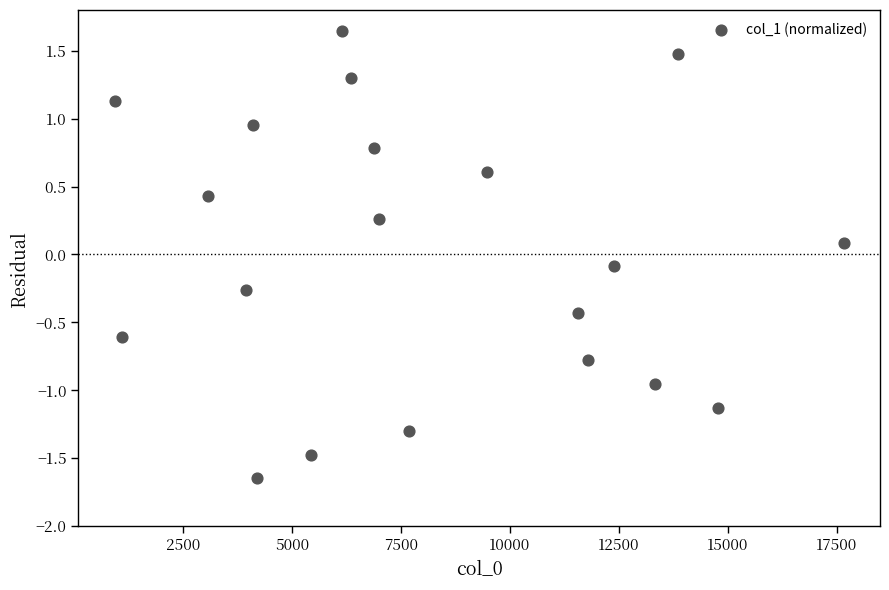

What is the range of X values (max minus min)?

16721.0